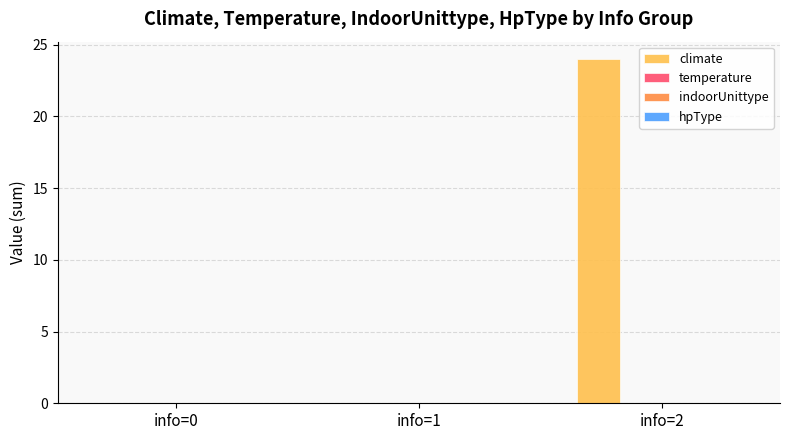

What is the greatest value displayed?

24